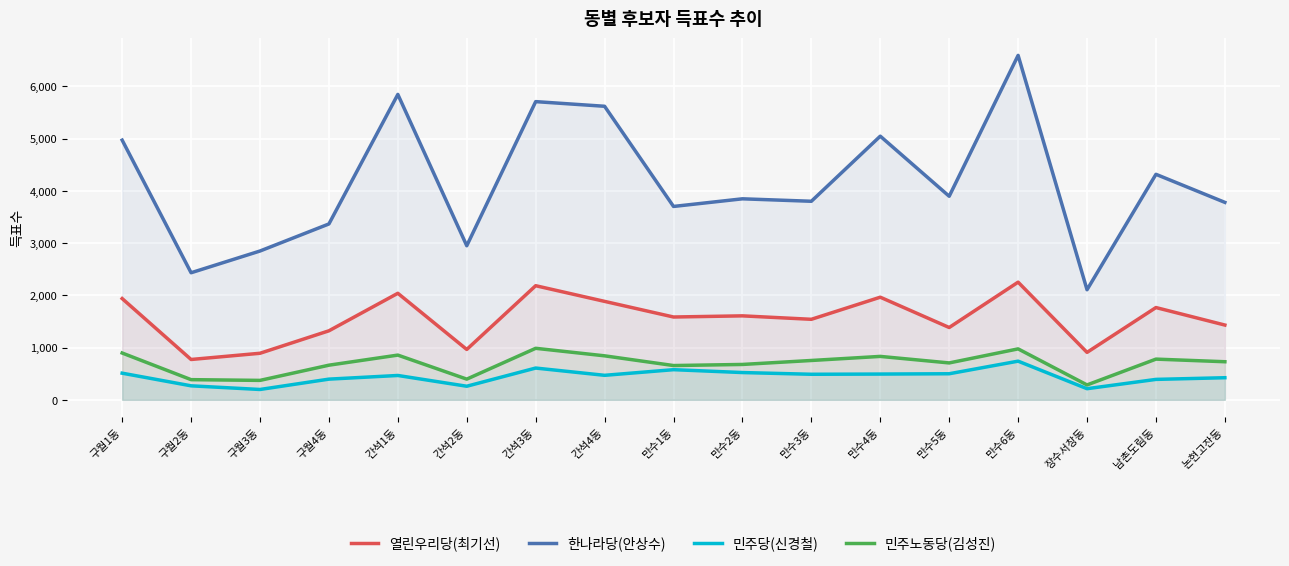

What is the average value of the 열린우리당(최기선) series?

1555